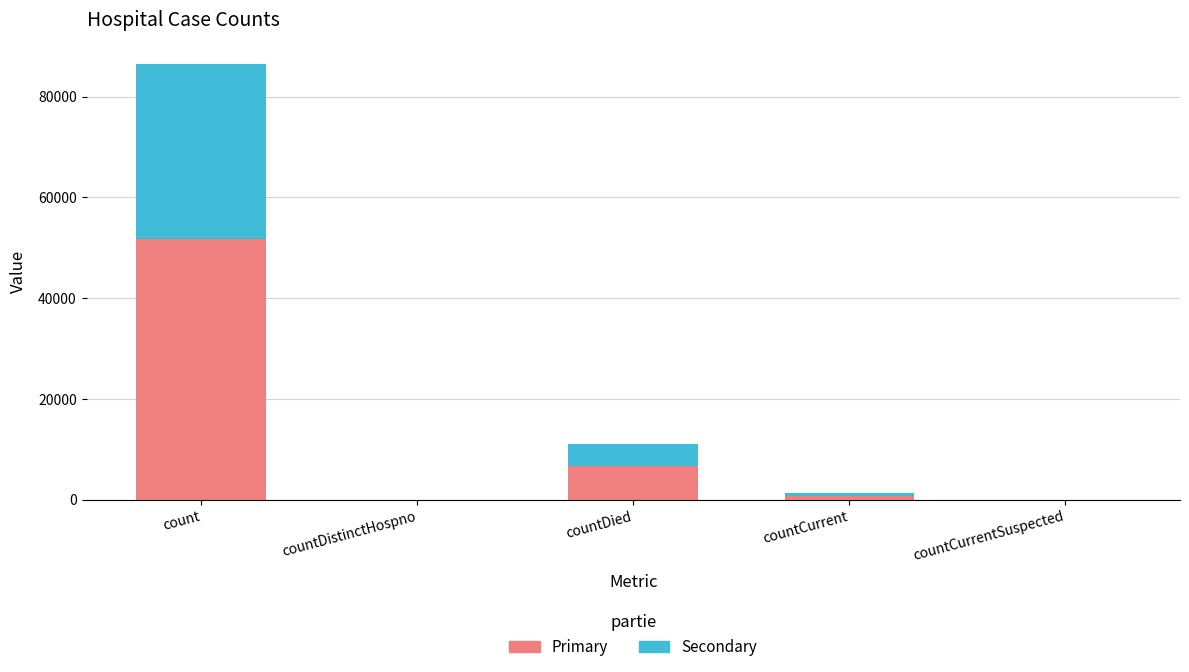

How many series are shown in this chart?

2